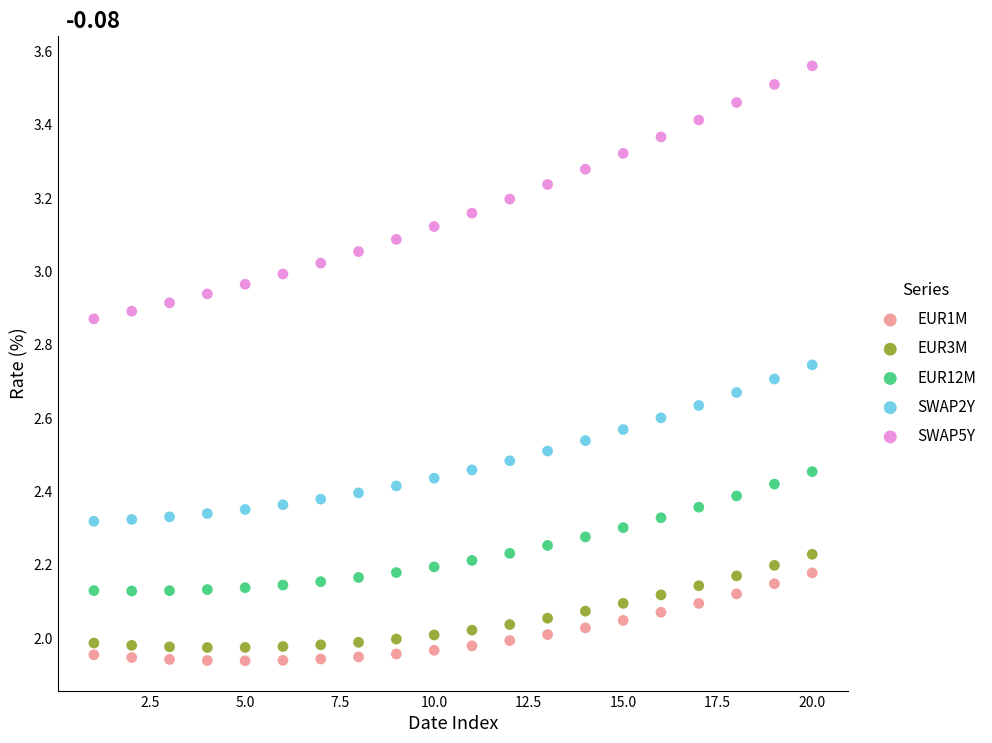

What is the X range (max minus min) for the scatter plot?

19.0